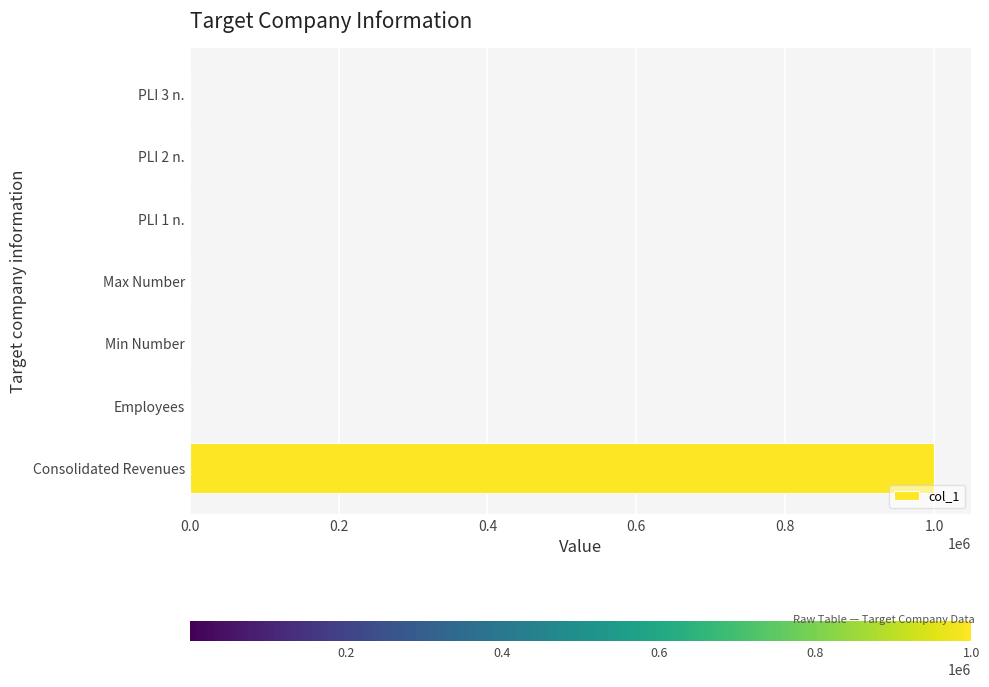

What is the sum of all values?

1000213